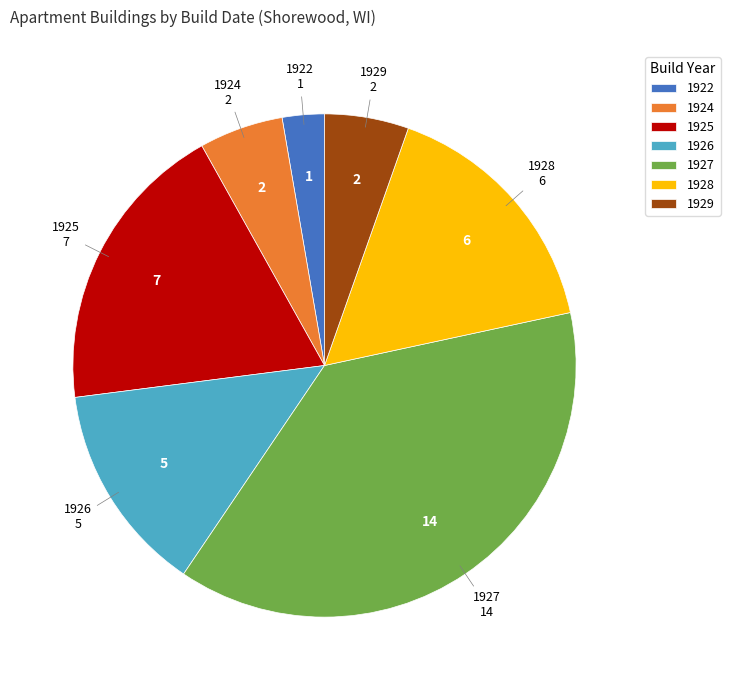

Which category has the biggest portion of the pie?

1927